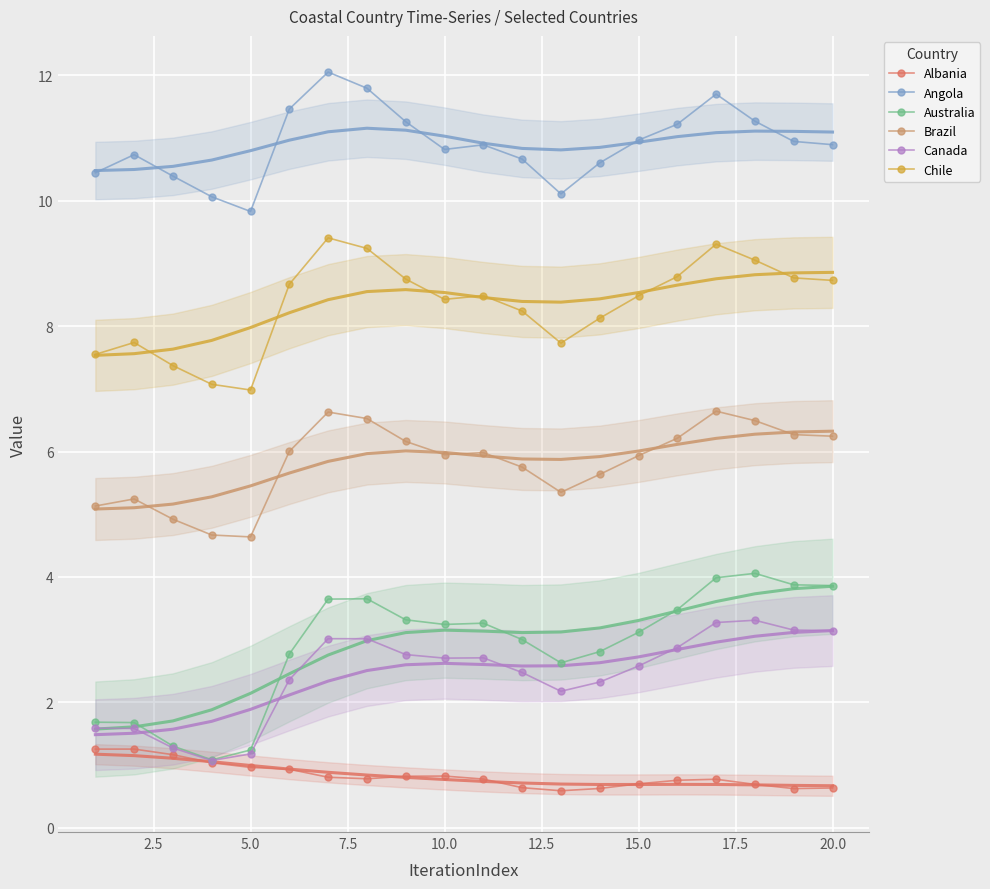

True or false: Angola and Australia cross at least once.

False